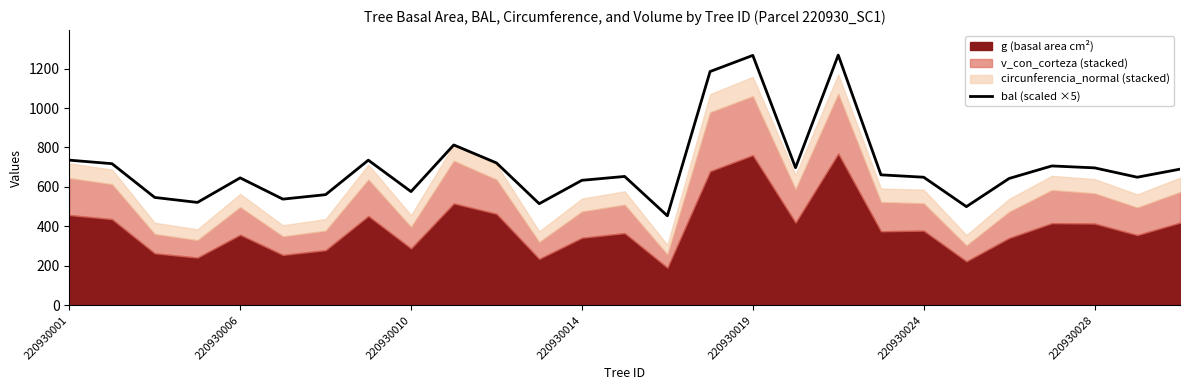

True or false: bal (scaled ×5) has a value of 696.6 at 220930028.

True